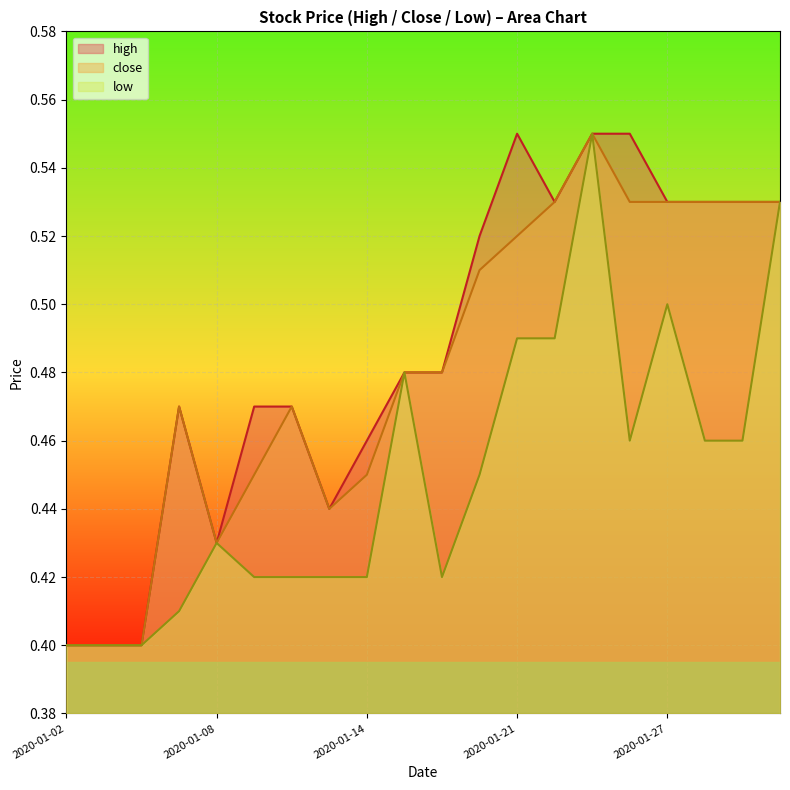

In low, how many points are higher than both neighbors (excluding endpoints)?

4